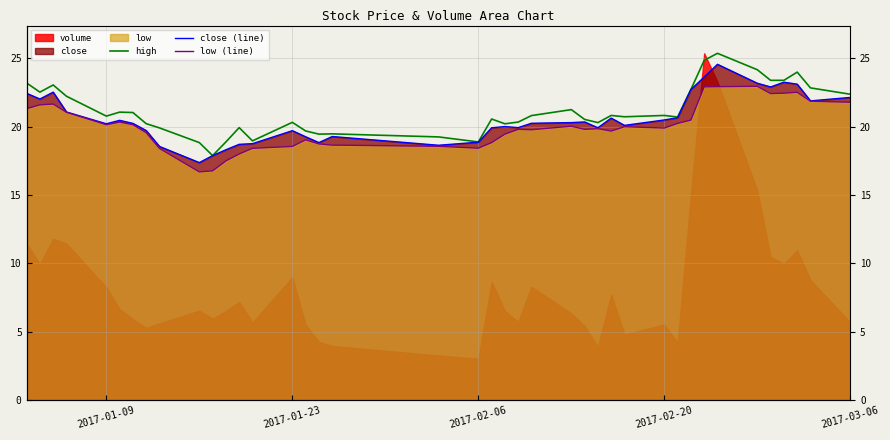

True or false: high has more than 0 points higher than both neighbors.

True